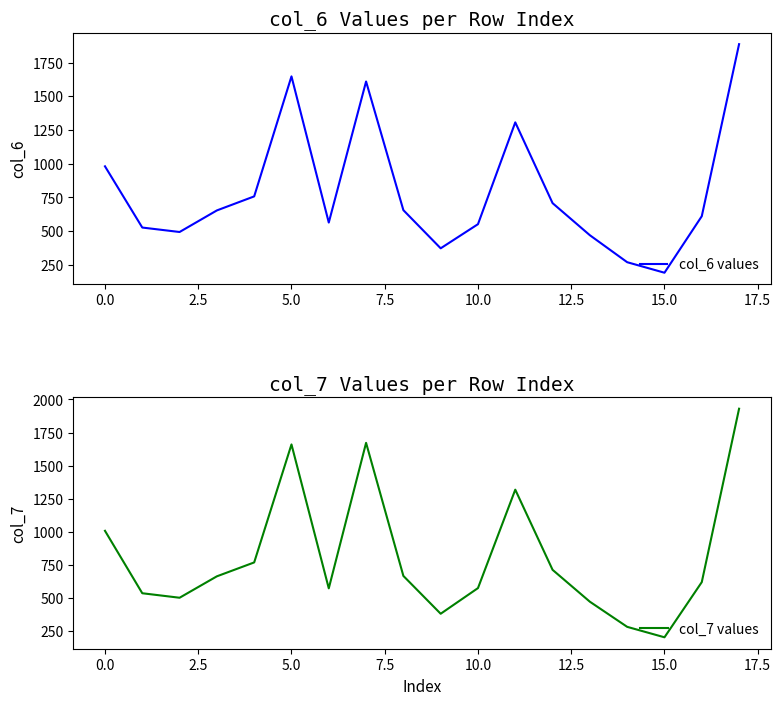

What position from the right is 13?

5